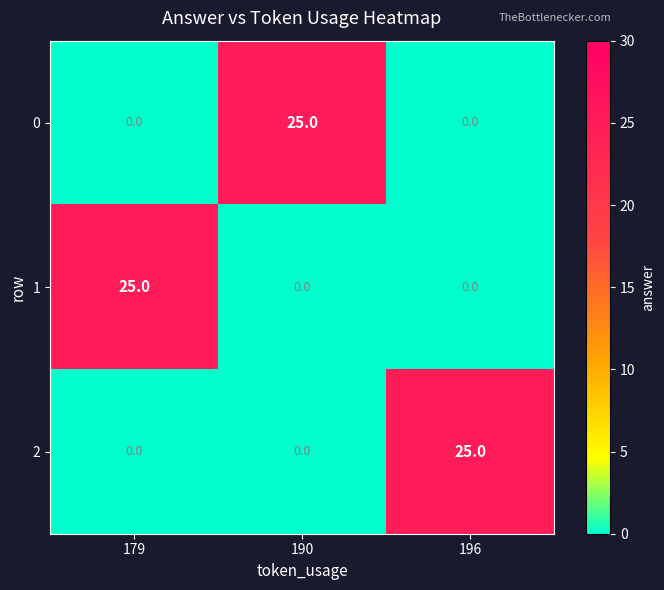

Count the 2 values in the range 0 to 25.

3